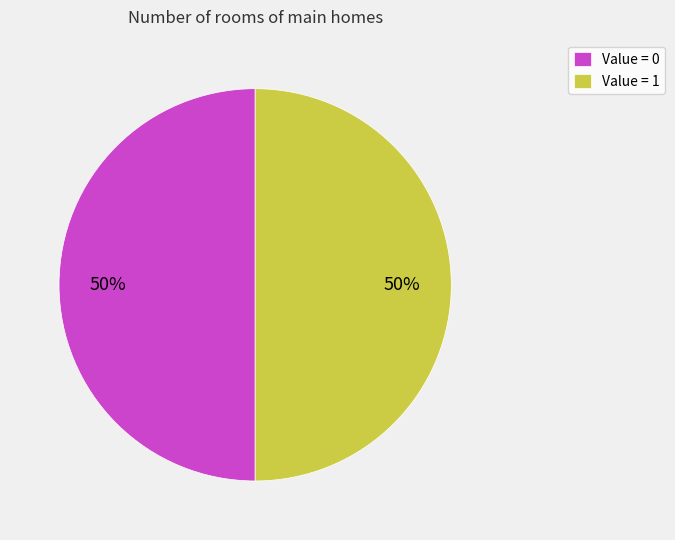

To the nearest percent, what is the combined percentage of Value = 0 and Value = 1?

100%